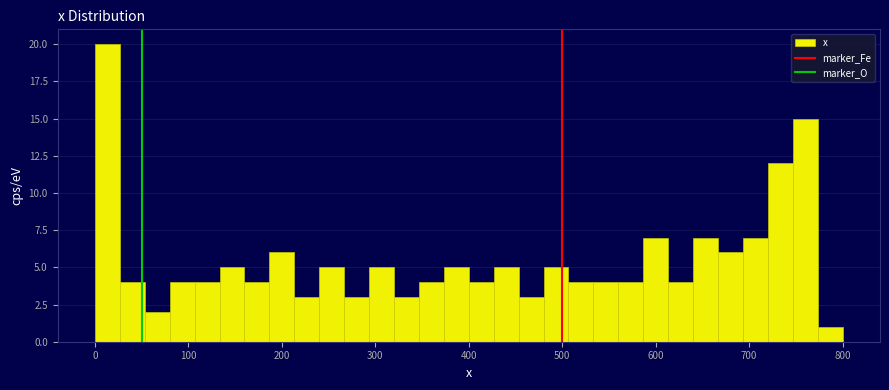

Around what value on the x-axis is the tallest bar? Give the approximate position of its centre, as read against the axis.

10